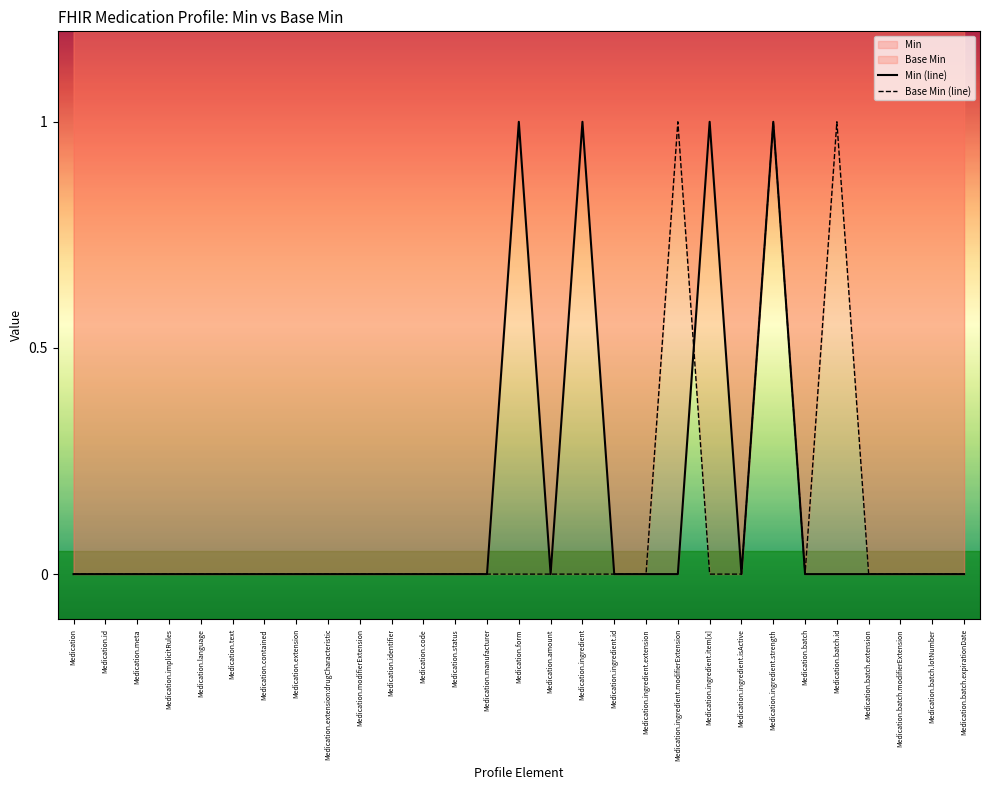

Reading left to right, transcribe all the data shown in this chart.

Min (line): 0	0	0	0	0	0	0	0	0	0	0	0	0	0	1	0	1	0	0	0	1	0	1	0	0	0	0	0	0
Base Min (line): 0	0	0	0	0	0	0	0	0	0	0	0	0	0	0	0	0	0	0	1	0	0	1	0	1	0	0	0	0